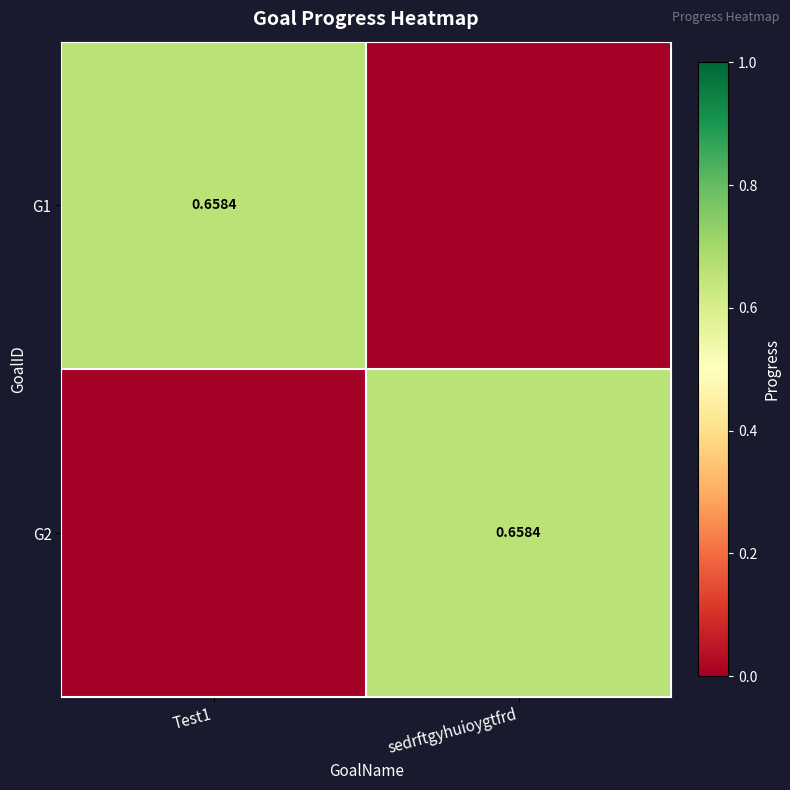

At how many categories does at least one series exceed 0?

2